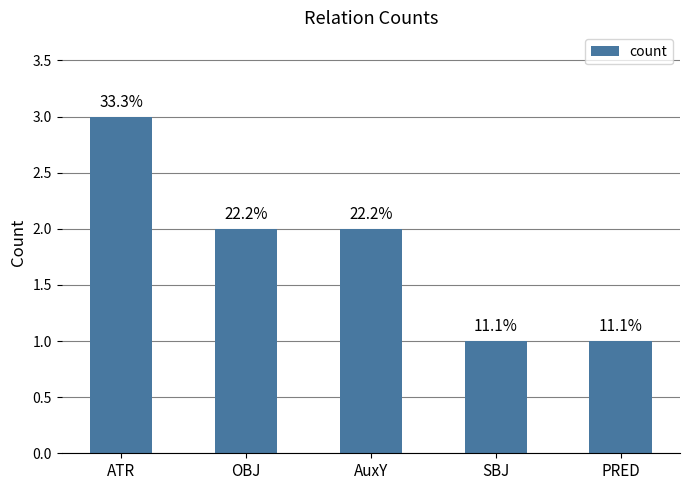

Reading right to left, transcribe all the data shown in this chart.

PRED=1	SBJ=1	AuxY=2	OBJ=2	ATR=3